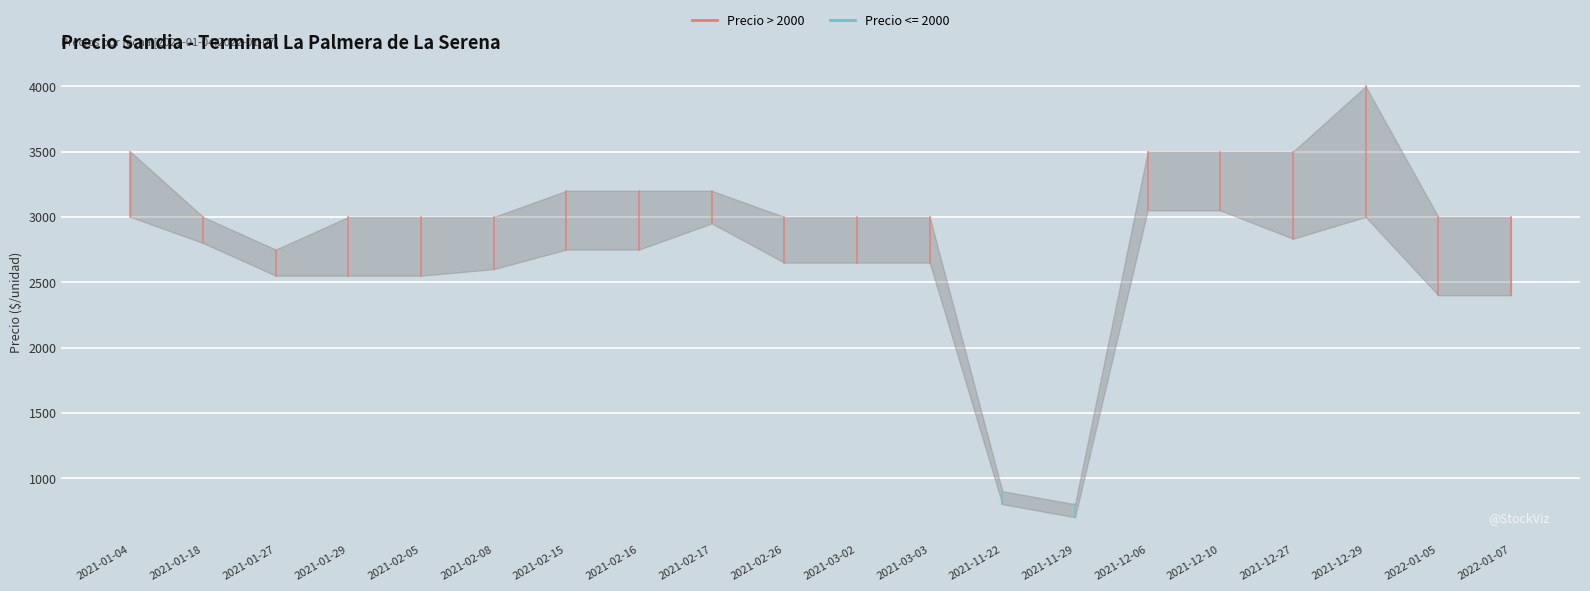

Where is the first local maximum for Precio minimo?

2021-02-17